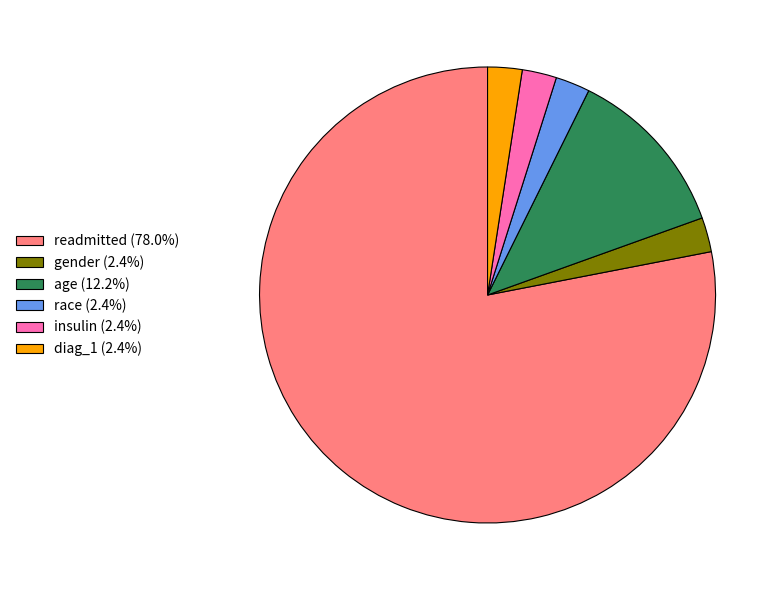

Does readmitted (78.0%) account for over 50% of the chart?

Yes